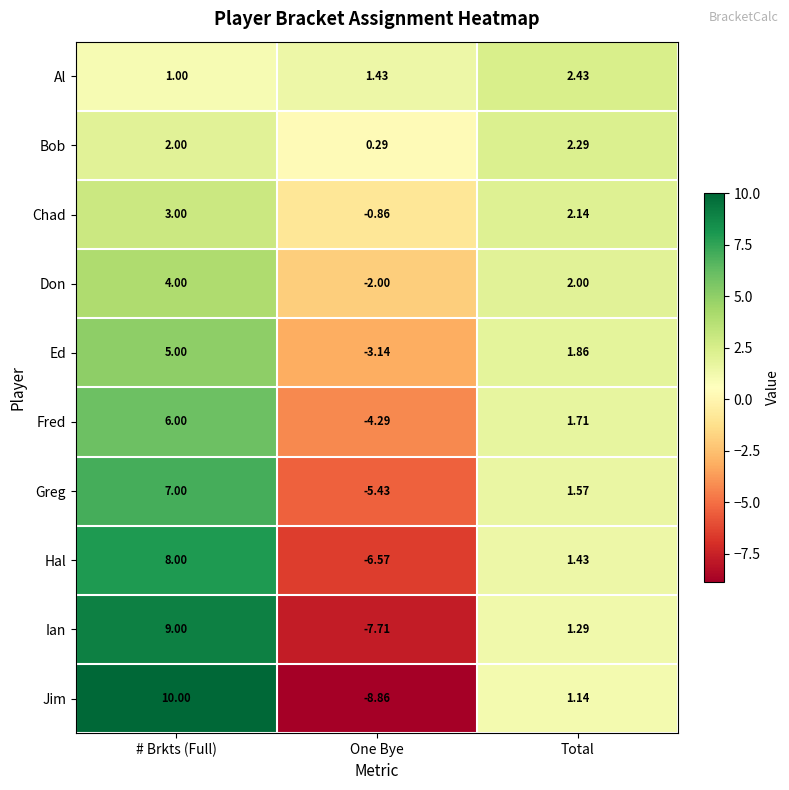

At One Bye, list the series in order from smallest to largest.

Jim, Ian, Hal, Greg, Fred, Ed, Don, Chad, Bob, Al